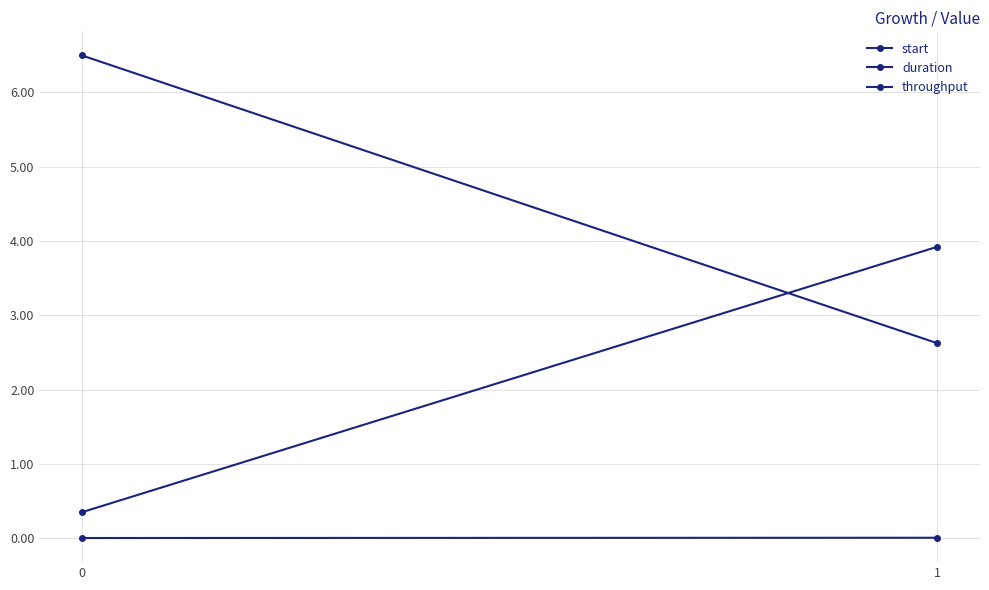

The value of throughput at 0 is 9.5. True or false?

False